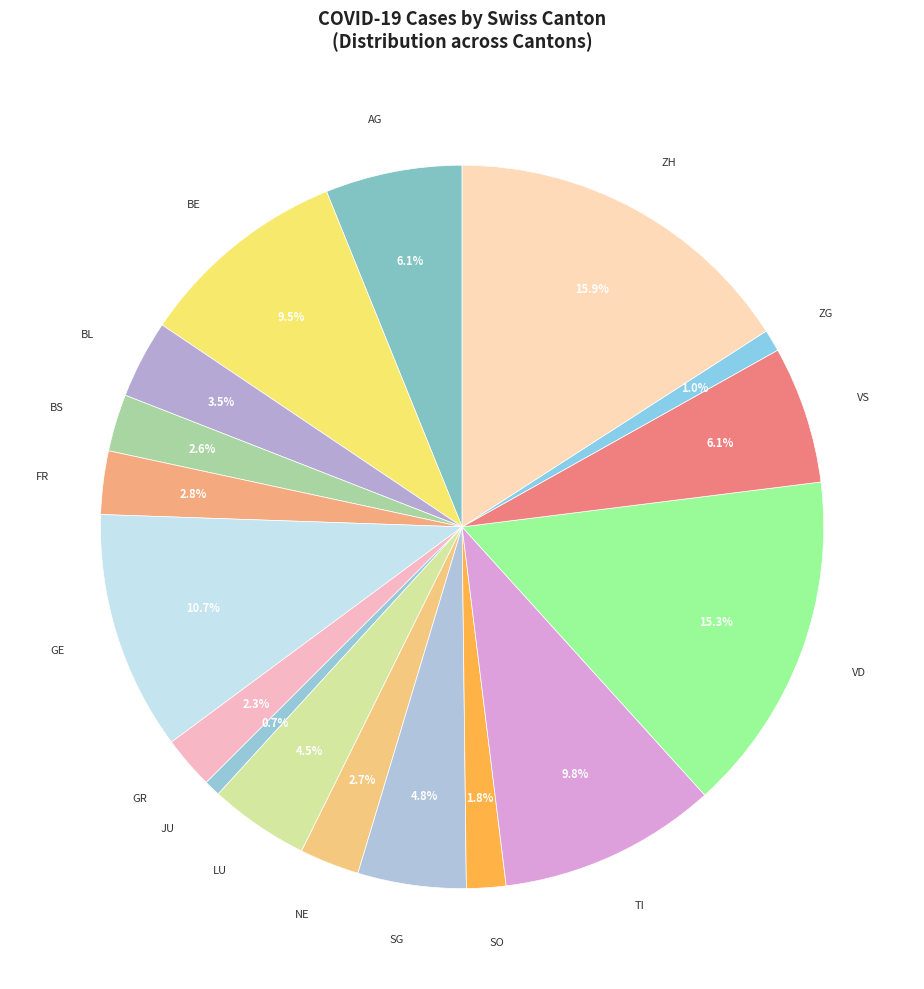

Do AG and ZG together represent more than half of the pie?

No